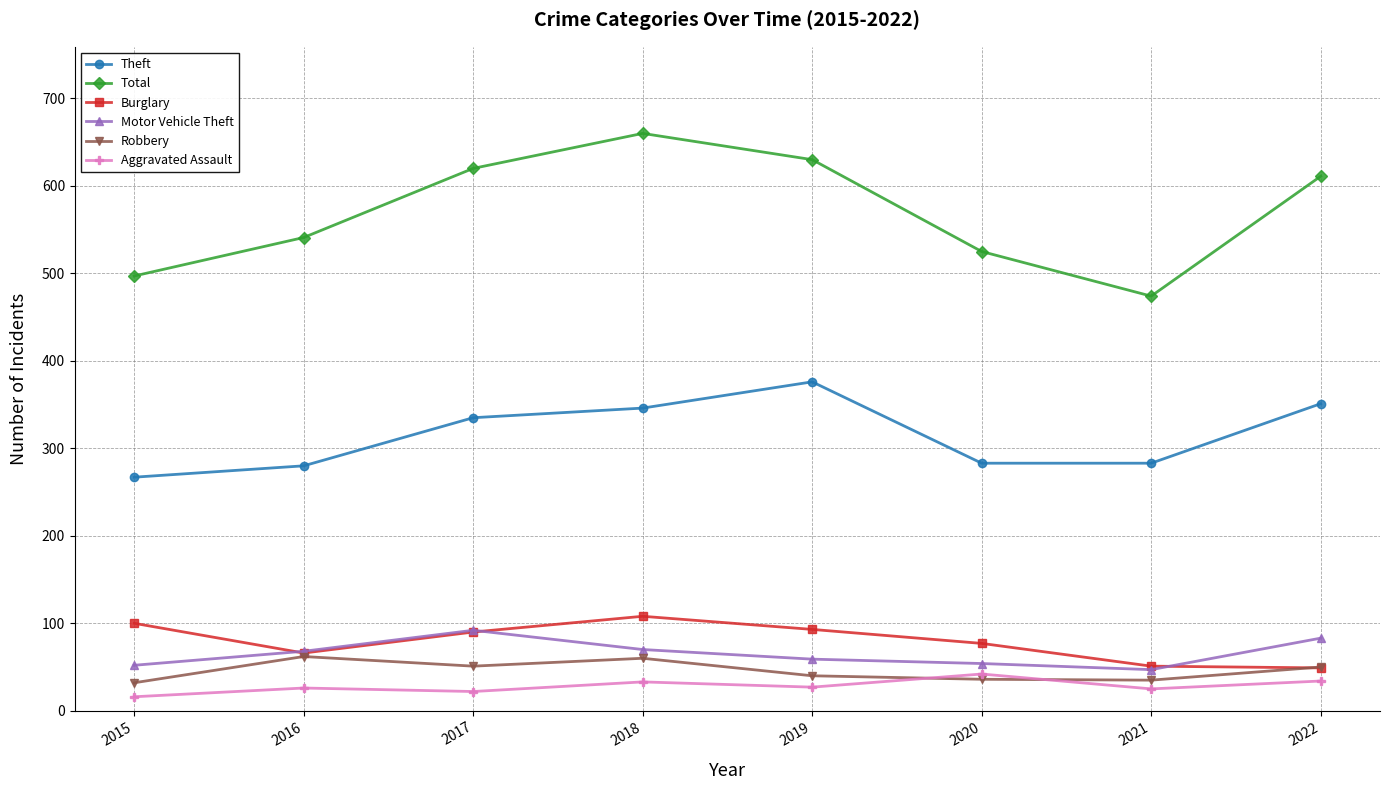

At how many categories does at least one series exceed 601?

4